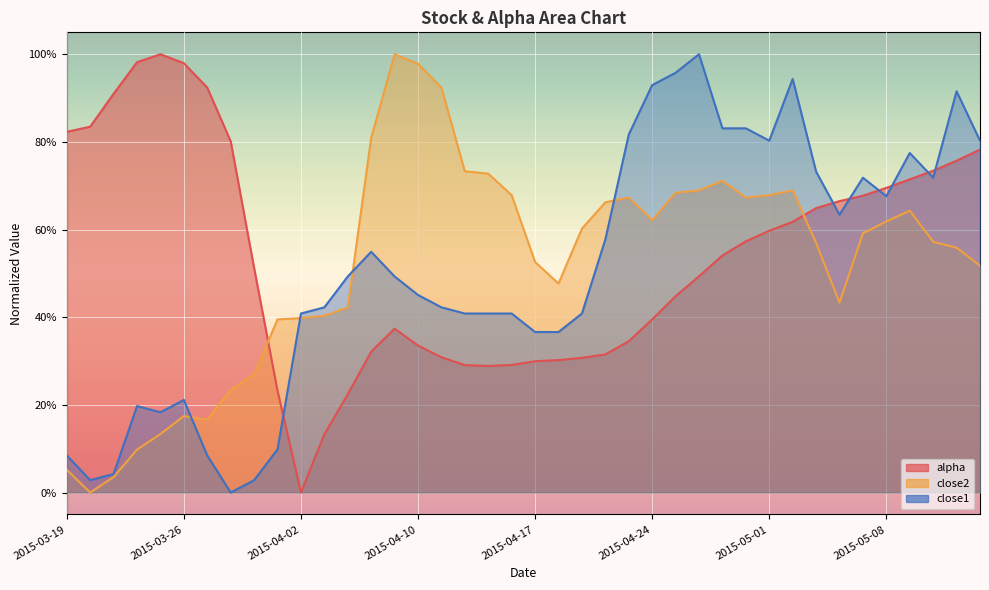

What is the sum of all close2 values?

20.8